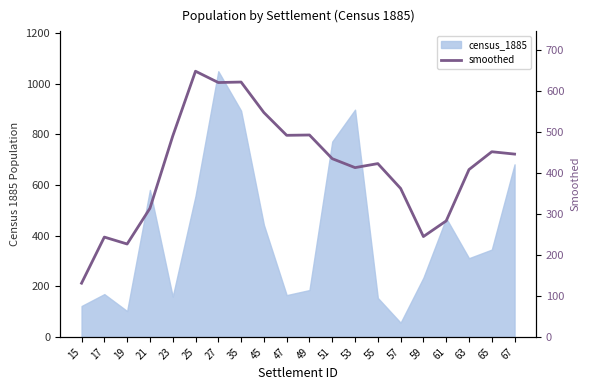

Reading left to right, list all the values displayed in this chart.

15=131.0	17=243.5	19=226.6	21=313.6	23=489.8	25=648.2	27=620.6	35=621.8	45=547.4	47=491.8	49=492.6	51=434.8	53=413.0	55=422.8	57=362.2	59=244.8	61=283.0	63=408.2	65=451.8	67=446.0